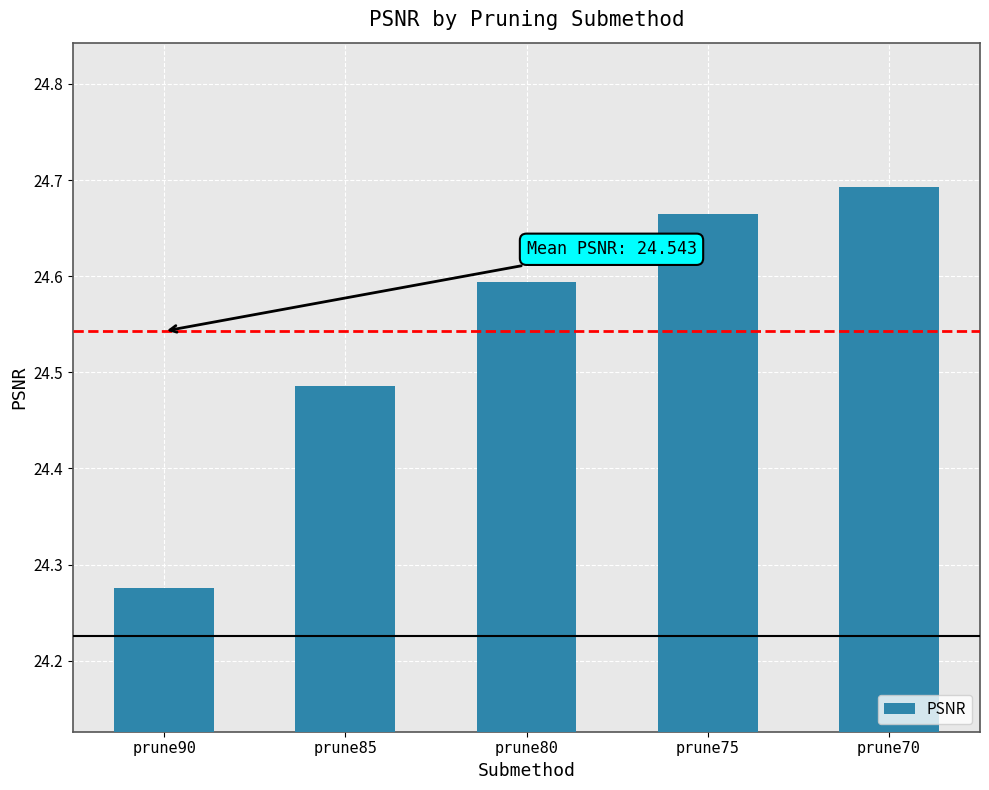

How many data points does each series have?

5